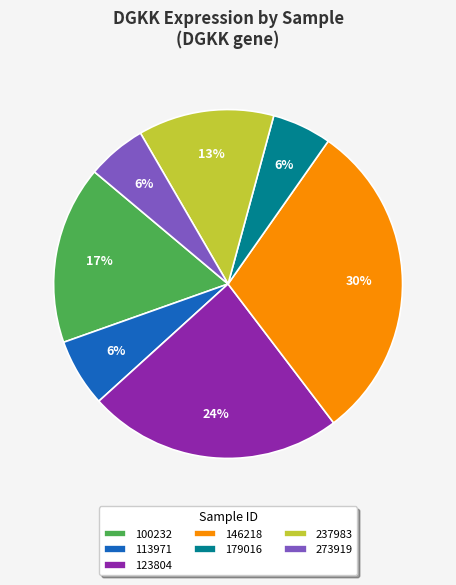

To the nearest percent, what is the difference between the 237983 and 179016 slice percentages?

7%